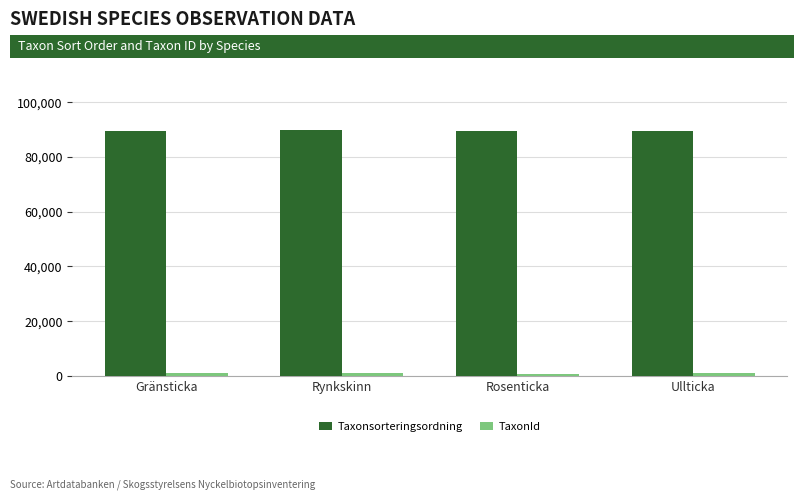

Rank the series by their maximum value, from highest to lowest.

Taxonsorteringsordning, TaxonId